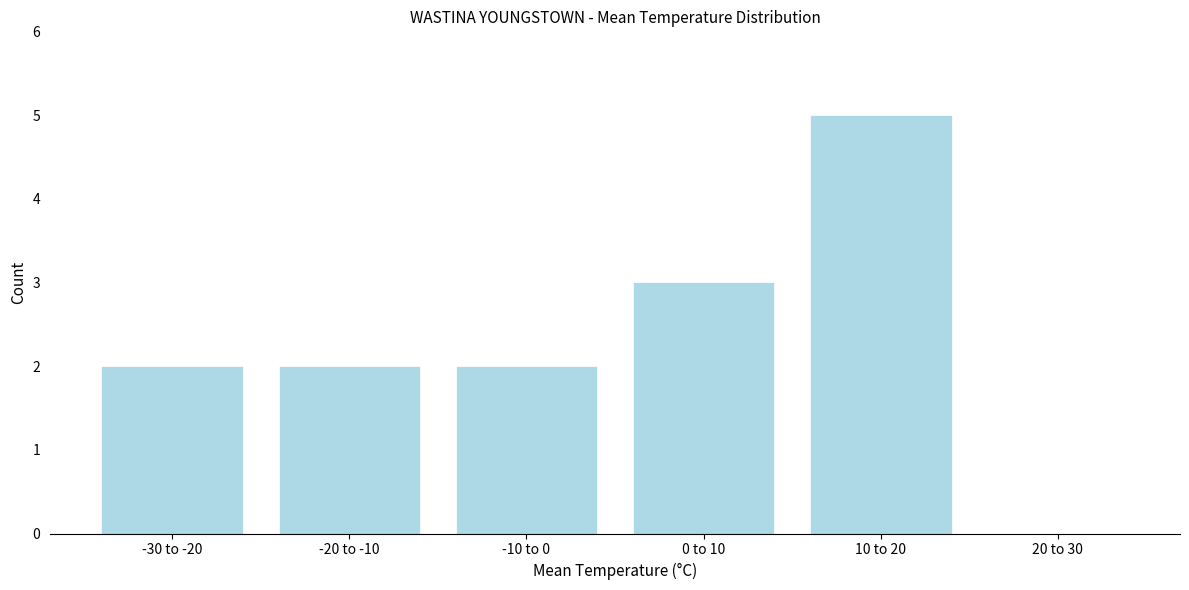

Reading right to left, transcribe all the data shown in this chart.

20 to 30=0	10 to 20=5	0 to 10=3	-10 to 0=2	-20 to -10=2	-30 to -20=2